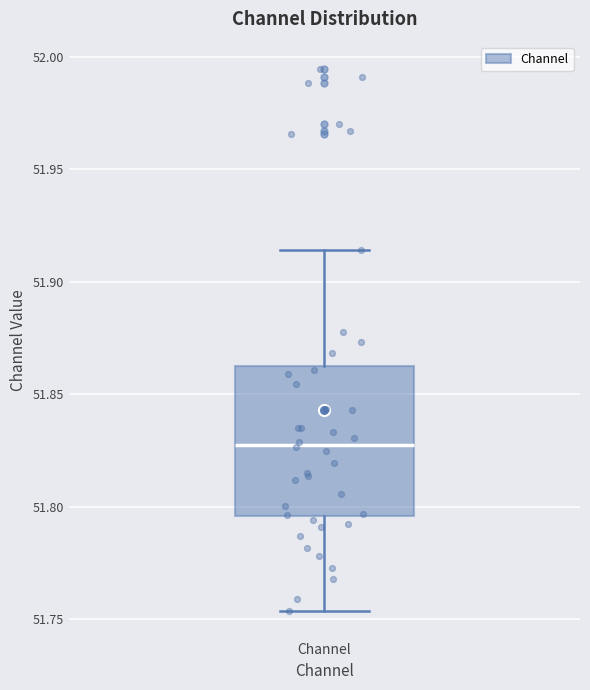

Where does the median line of the box for Channel sit on the y-axis? The values are not printed on the chart, so give them approximately, as read against the axis.

51.830